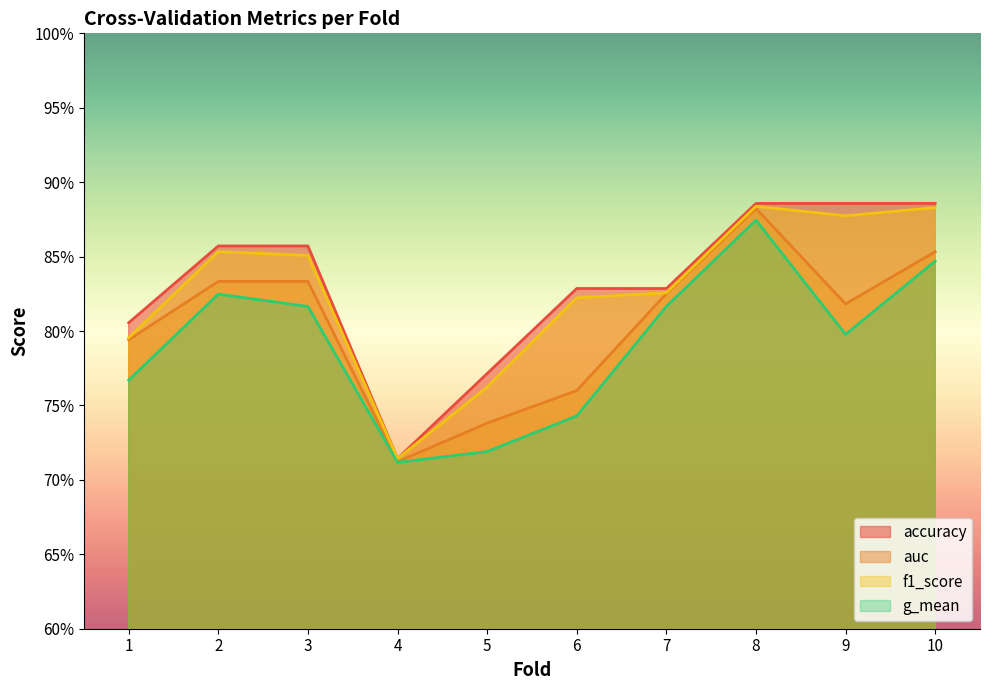

What is the value of the accuracy point at the 3rd from the left?

0.9